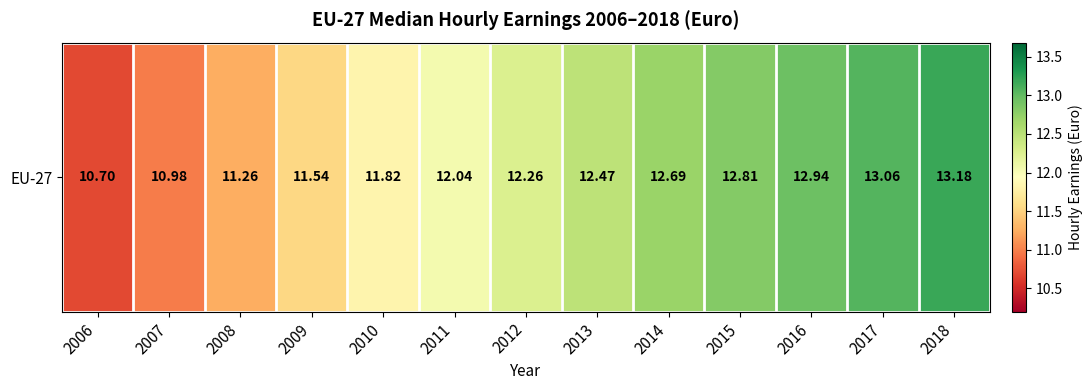

What is the sum of all values?

157.7